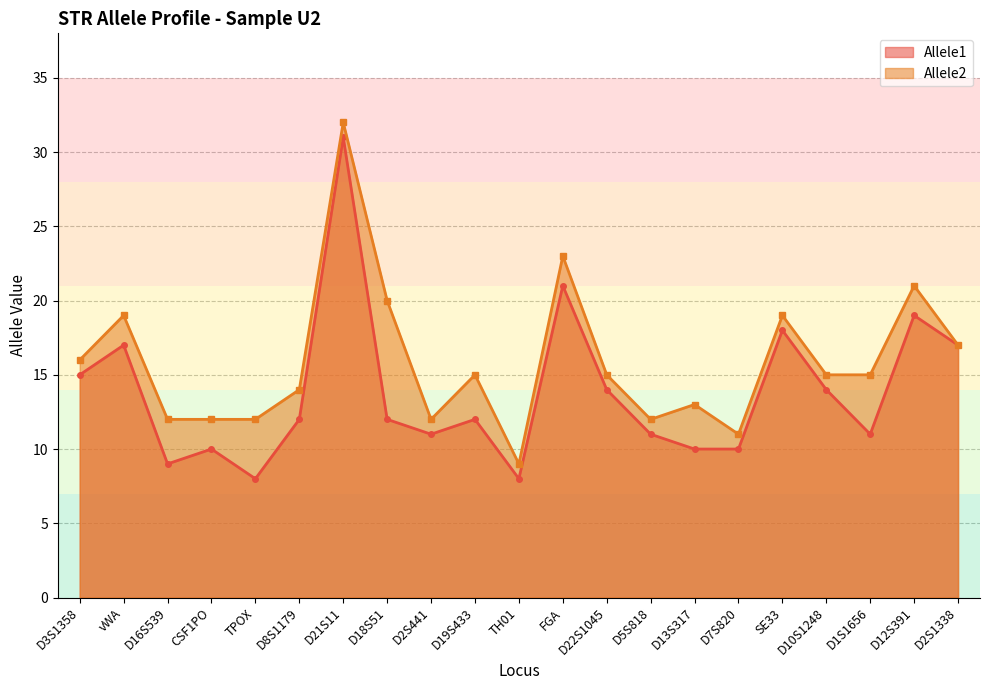

How many interior local peaks does the Allele2 series have?

7